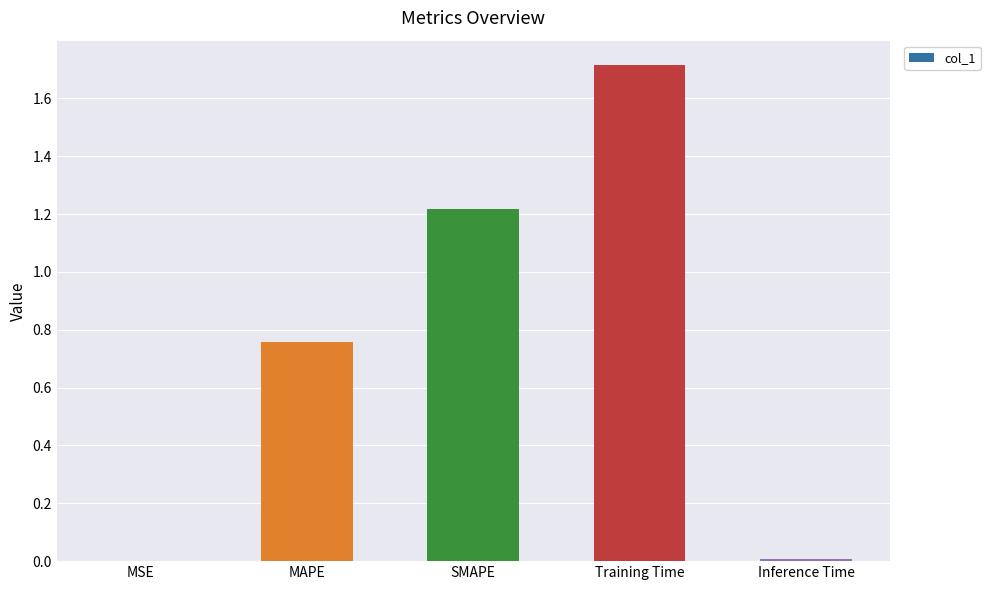

What is the change in value from MAPE to SMAPE?

+0.5